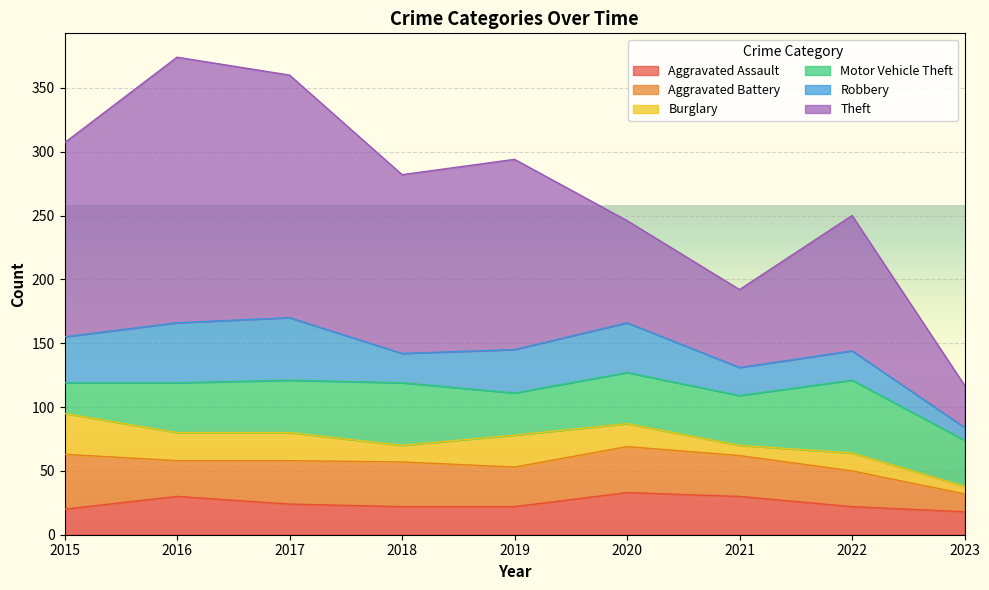

The value of Robbery at 2023 is 10. True or false?

True